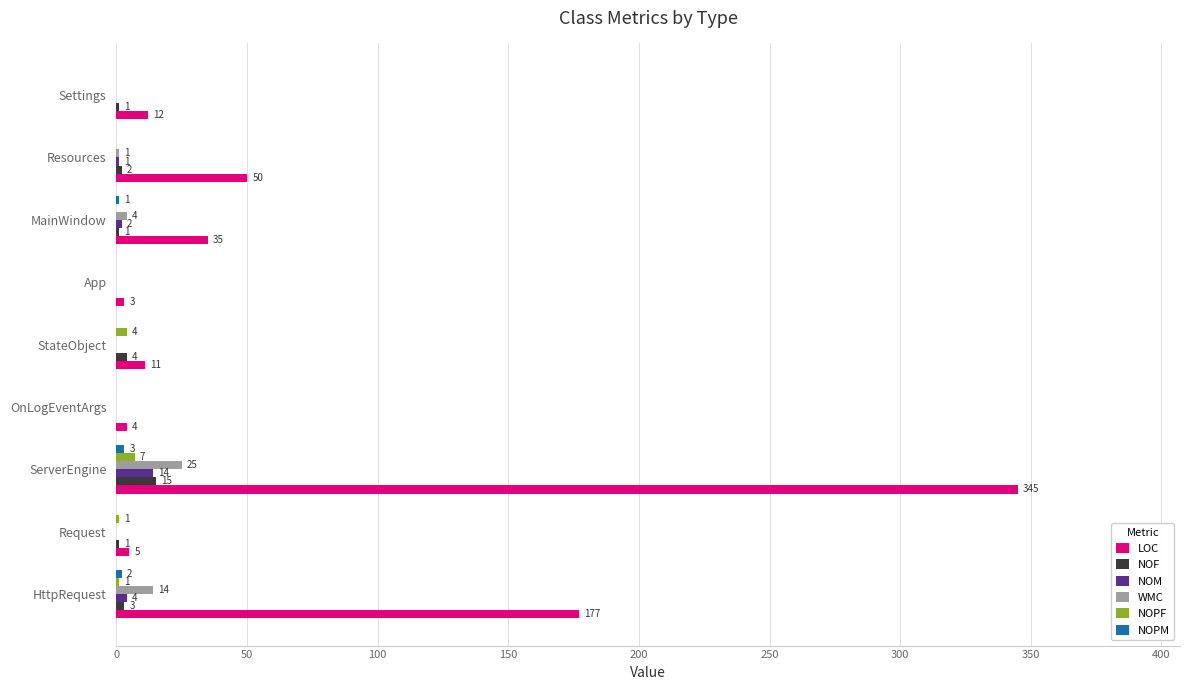

At which label is NOM closest to 7?

HttpRequest